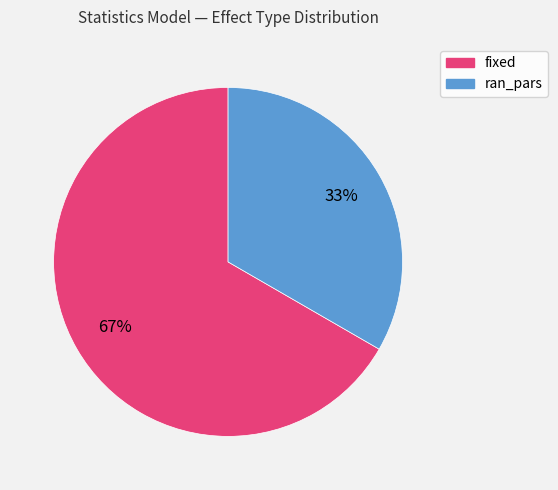

What is the ratio of the value at fixed to the value at ran_pars?

2.0